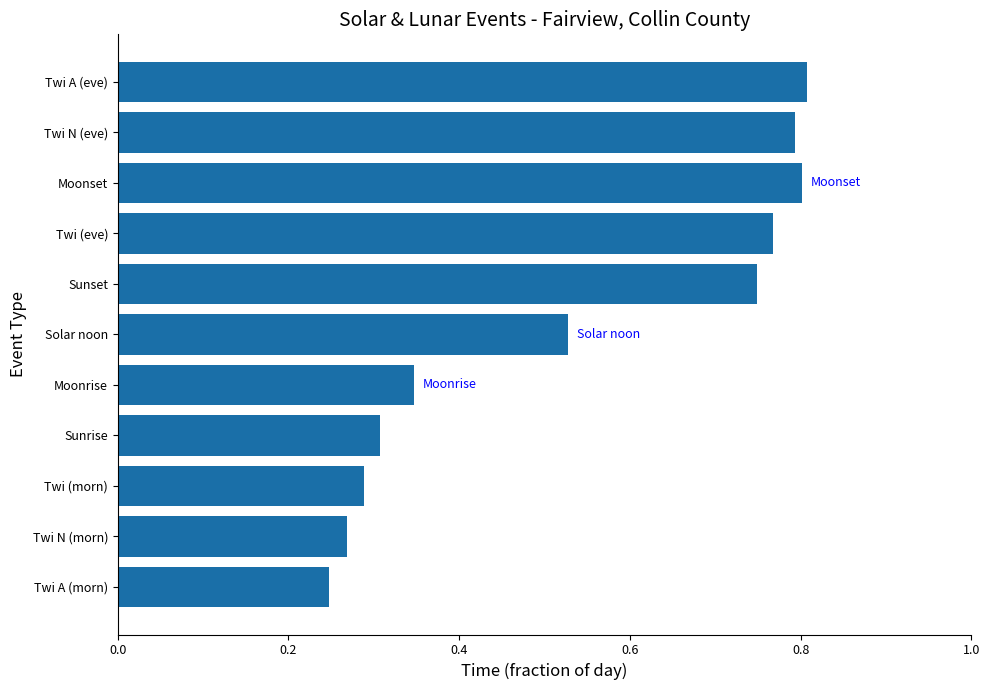

The value at Moonrise is 0.3. True or false?

True